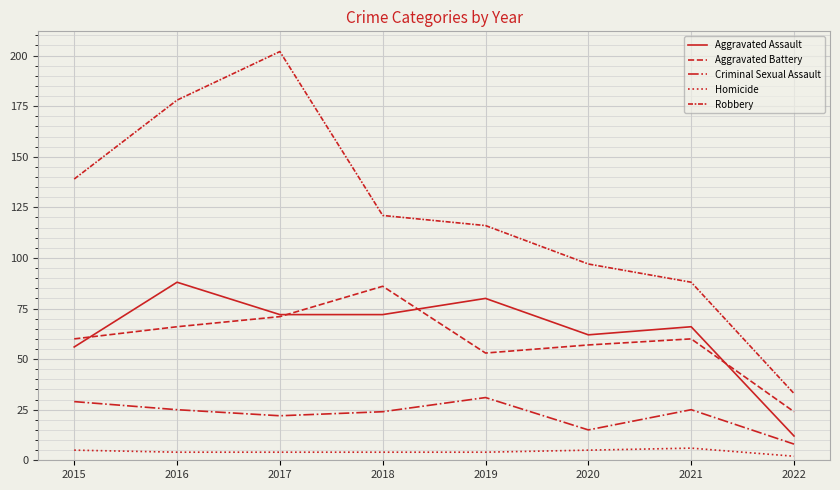

Does the chart display data point markers on the line(s)?

No